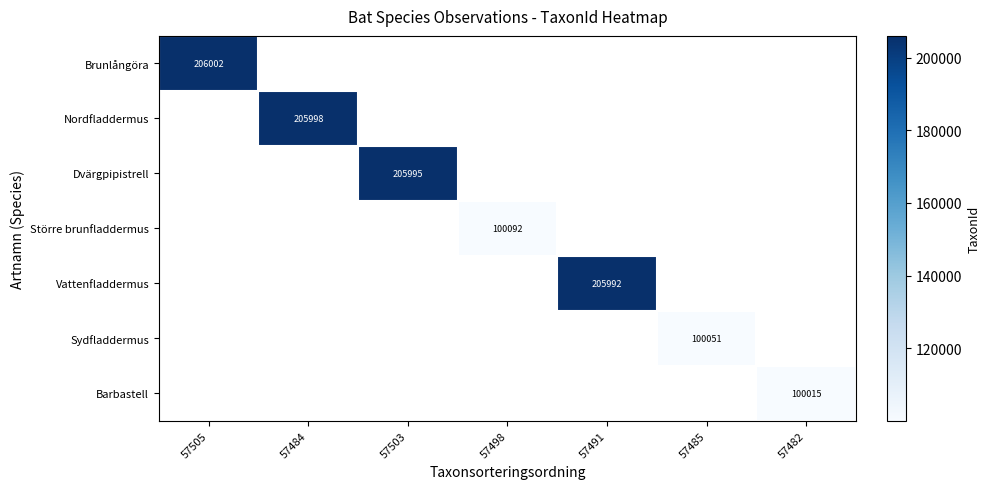

The value of Dvärgpipistrell at 57503 is 205995. True or false?

True